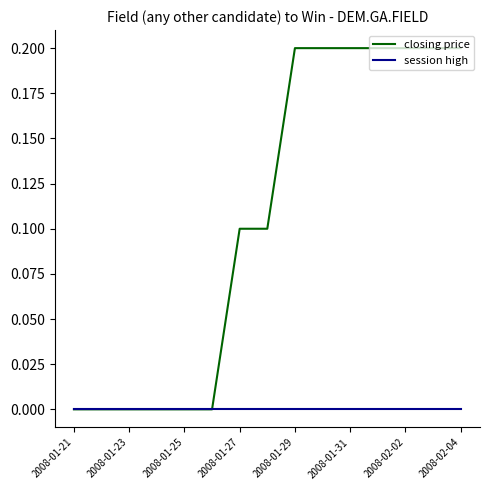

Does the chart display data point markers on the line(s)?

No